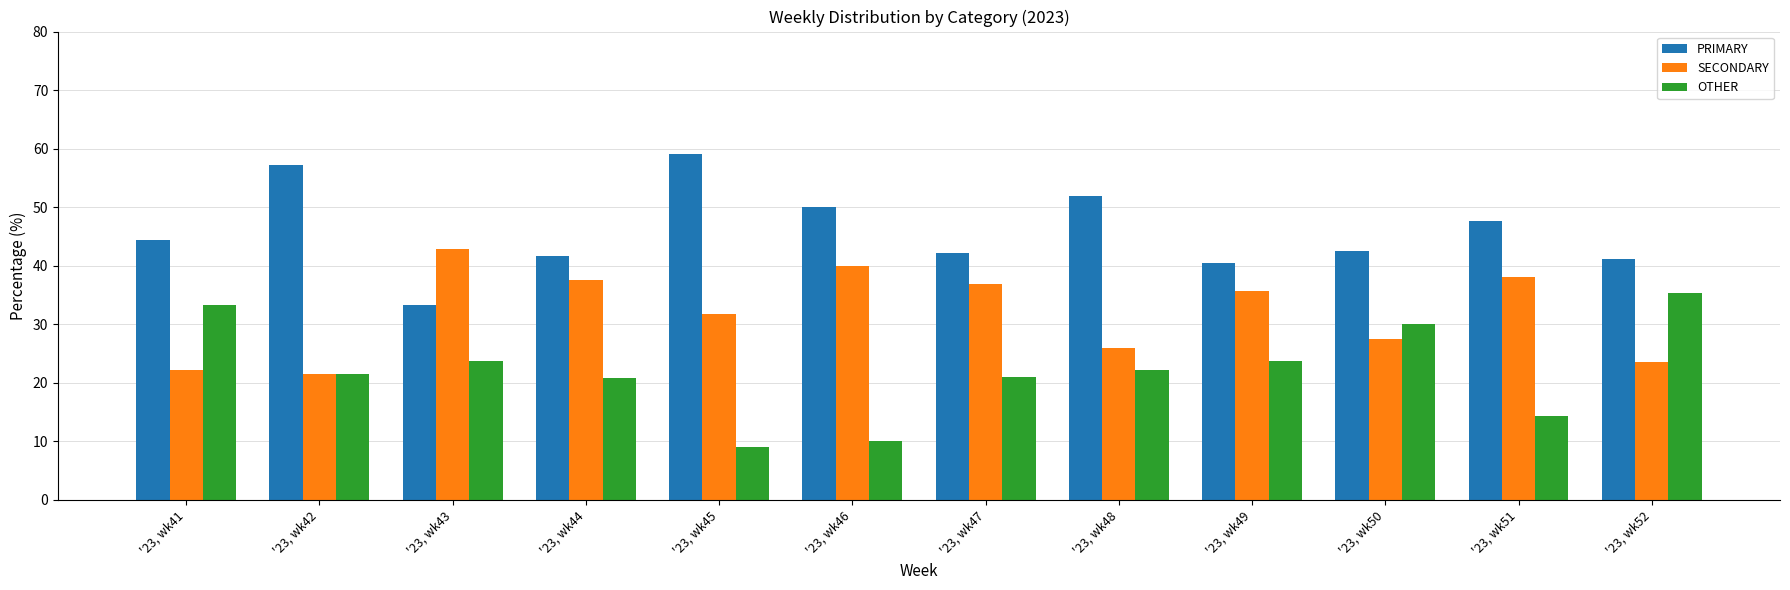

What is the difference between the maximum and minimum values in the OTHER series?

26.2